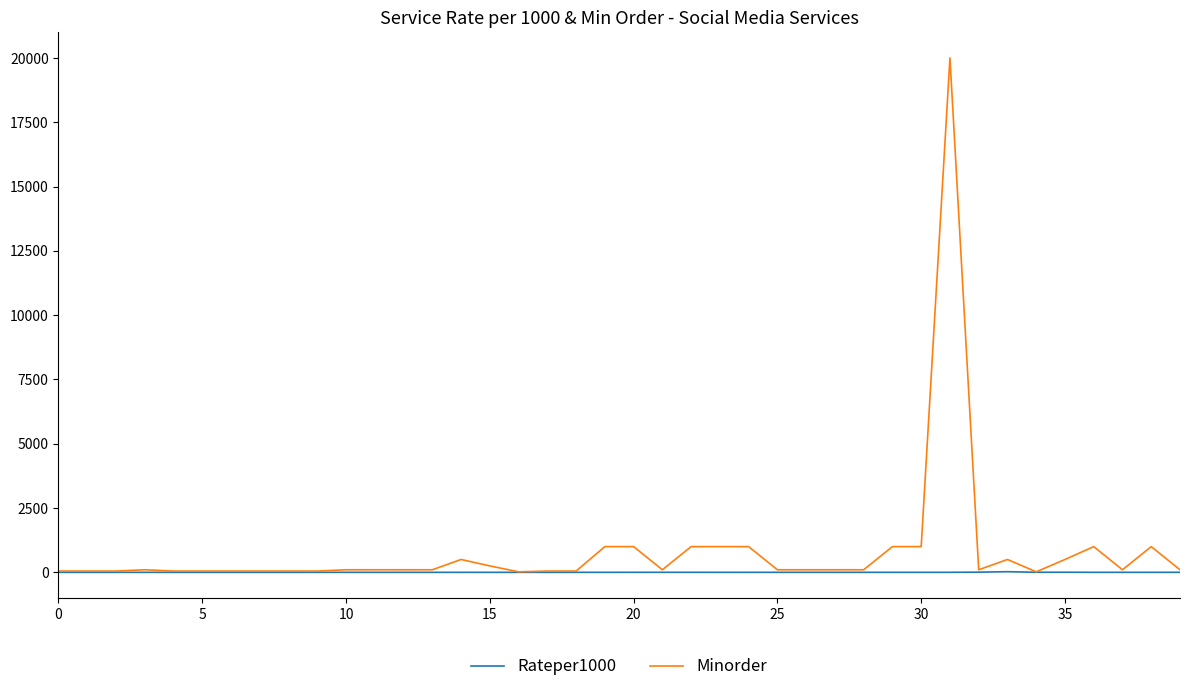

Rank the series by their maximum value, from highest to lowest.

Minorder, Rateper1000